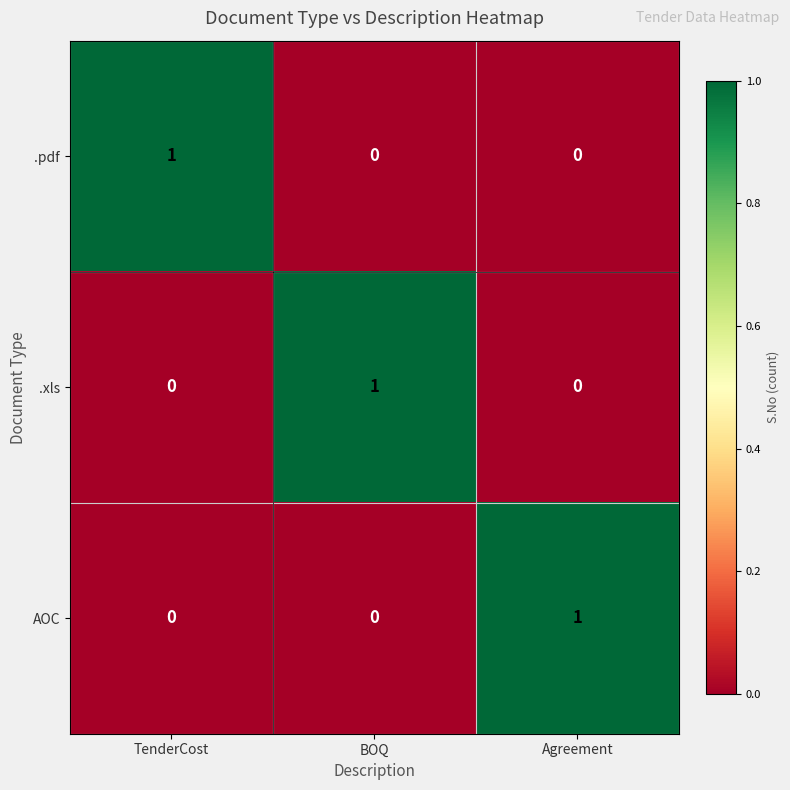

Is the value of AOC at Agreement greater than the value of .xls at Agreement?

Yes